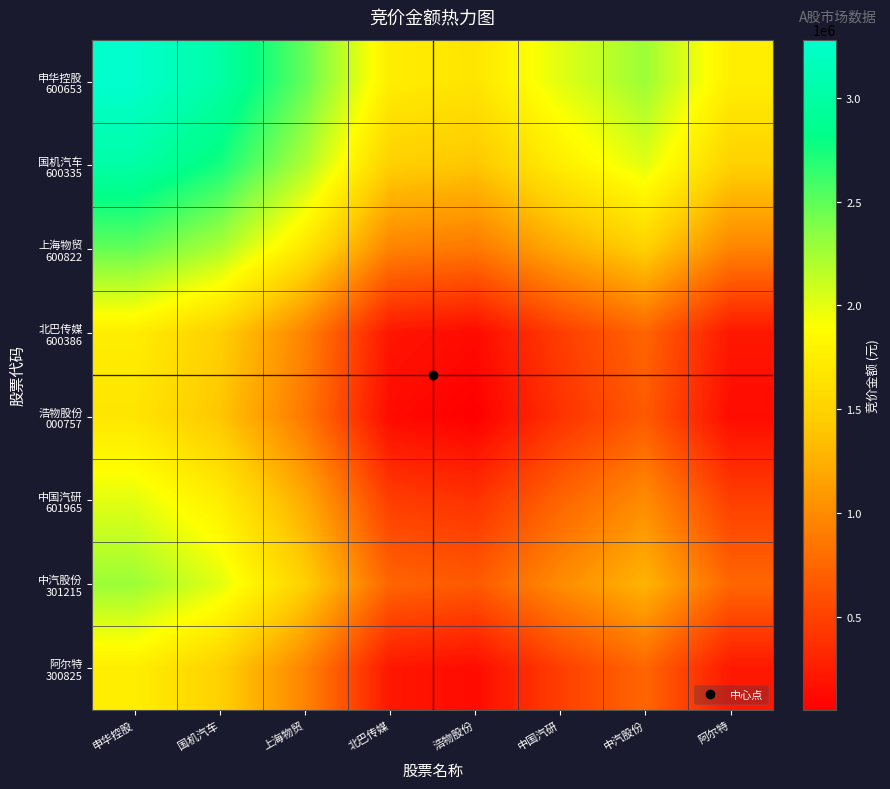

Which has a higher value, 上海物贸 or 国机汽车?

国机汽车